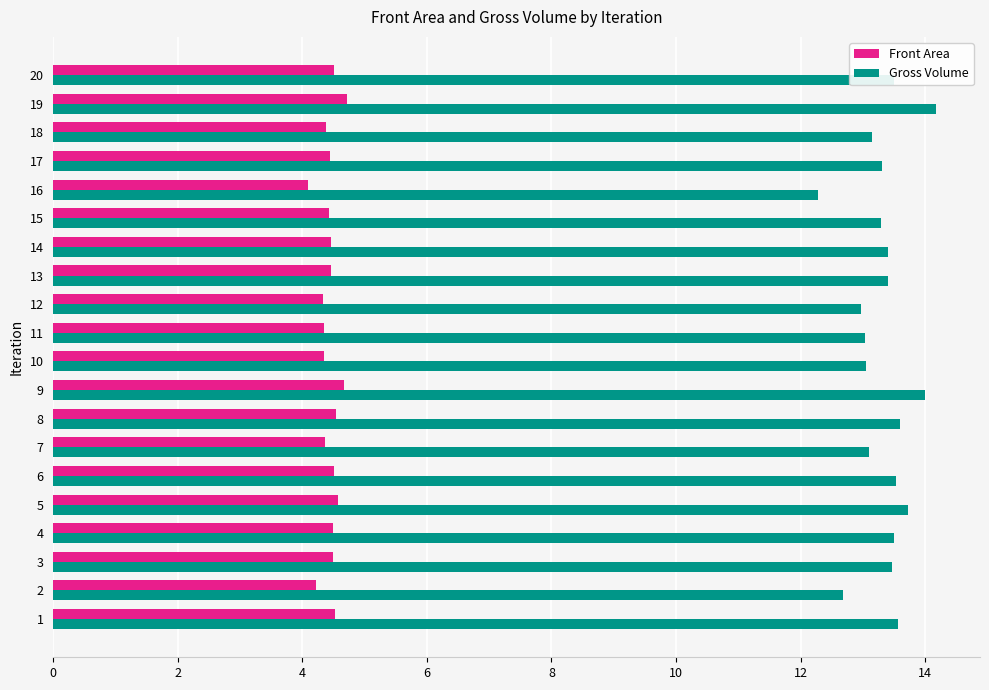

The Gross Volume series shows 7.9 at 16. True or false?

False